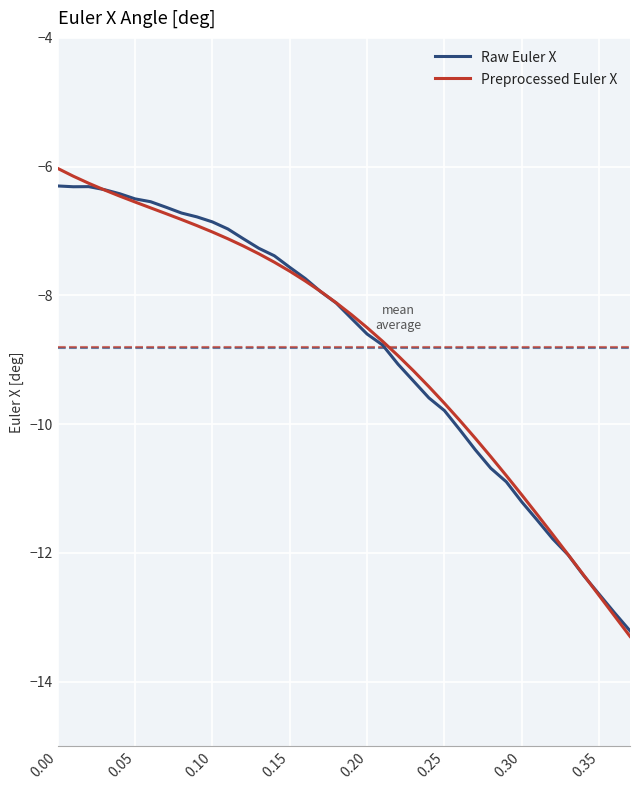

True or false: Raw Euler X and Preprocessed Euler X cross at least once.

True